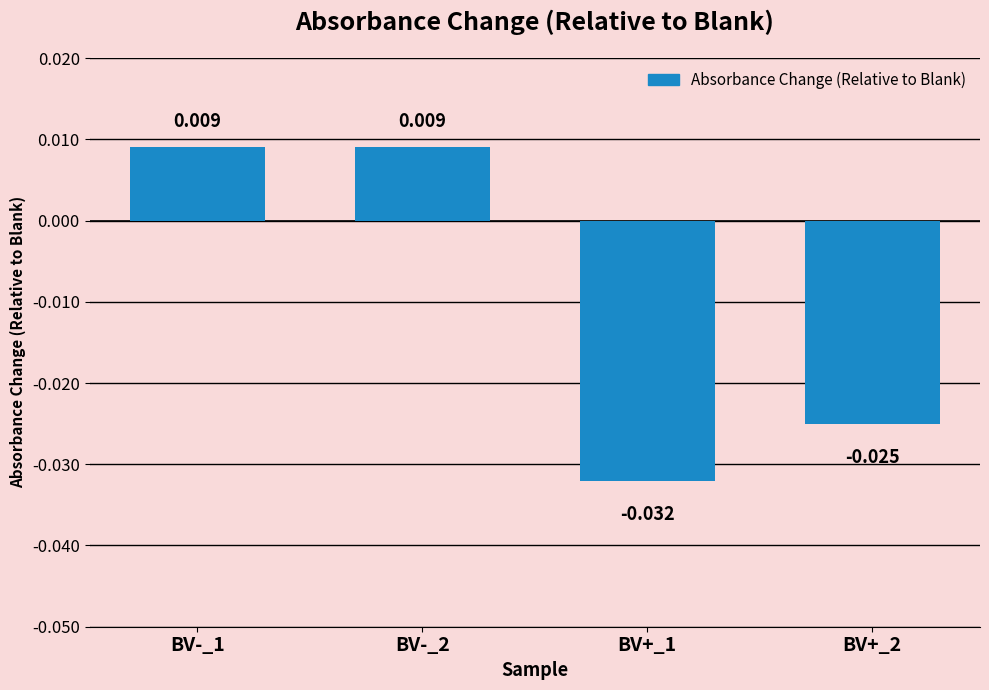

List the labels in order of value, smallest first.

BV+_1, BV+_2, BV-_1, BV-_2